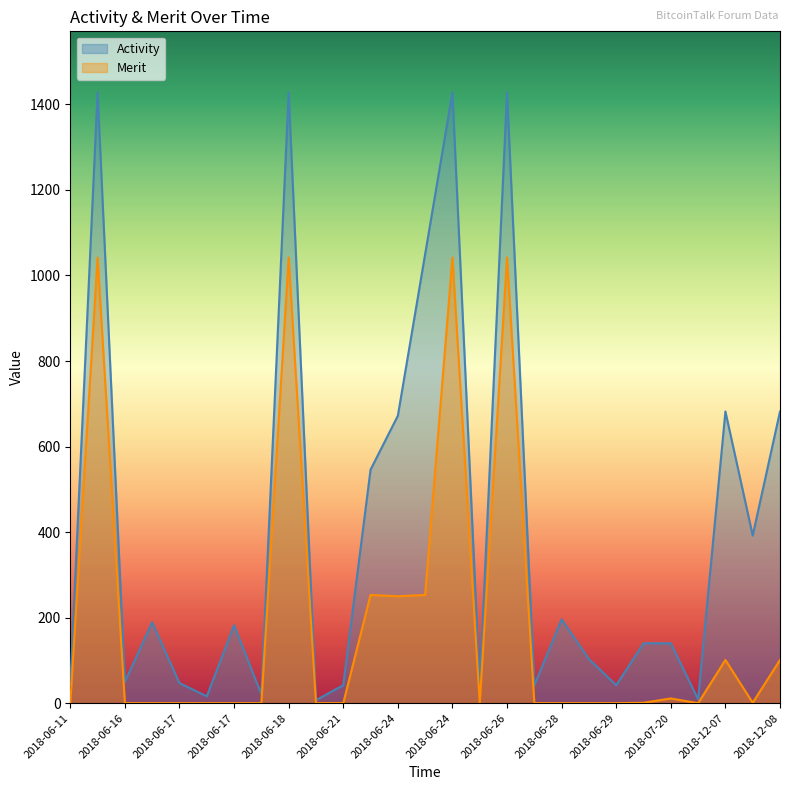

How many interior local valleys does the Activity series have?

9